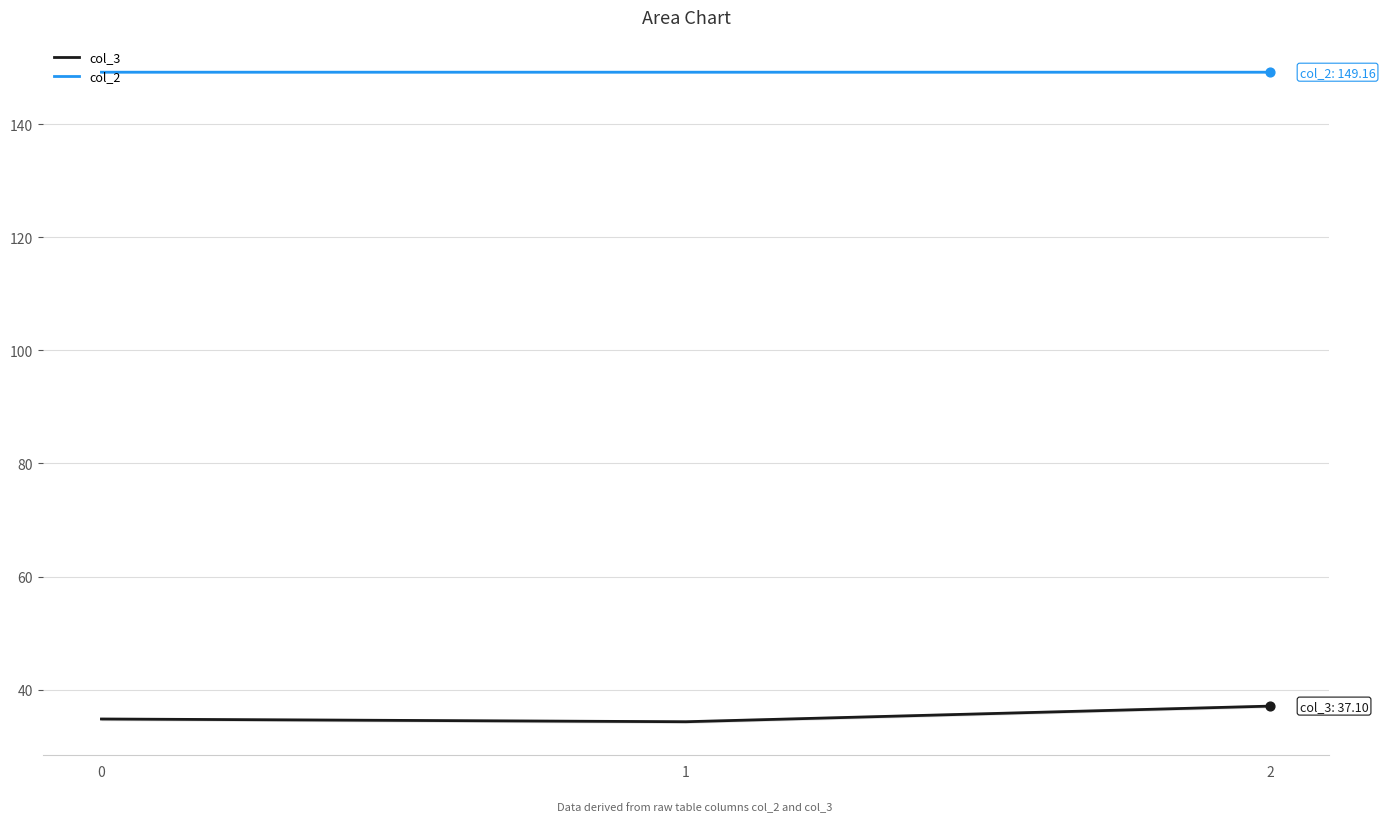

Which series has the largest total across all categories?

col_2